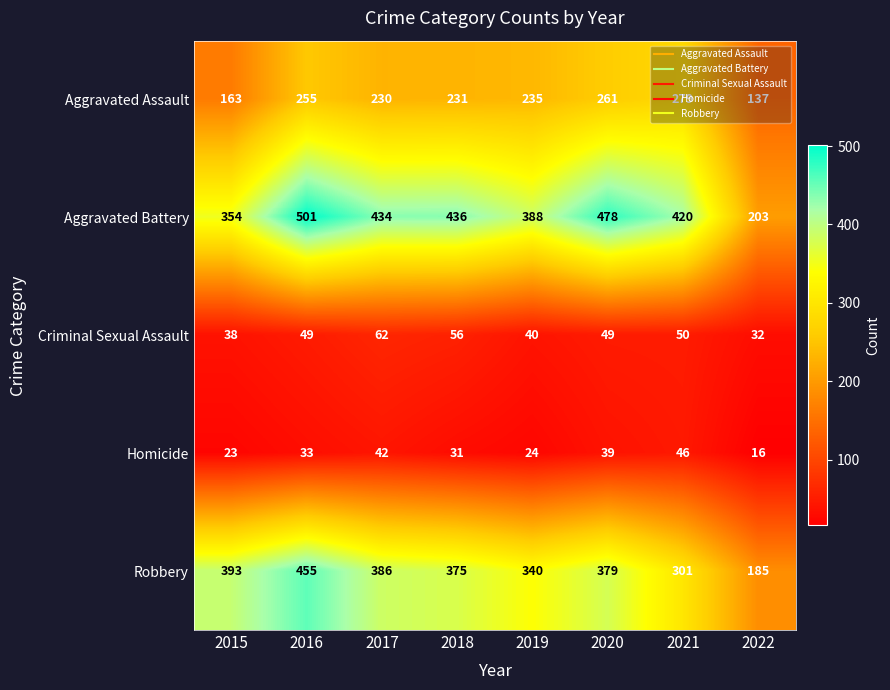

The value of Criminal Sexual Assault at 2017 is 62. True or false?

True